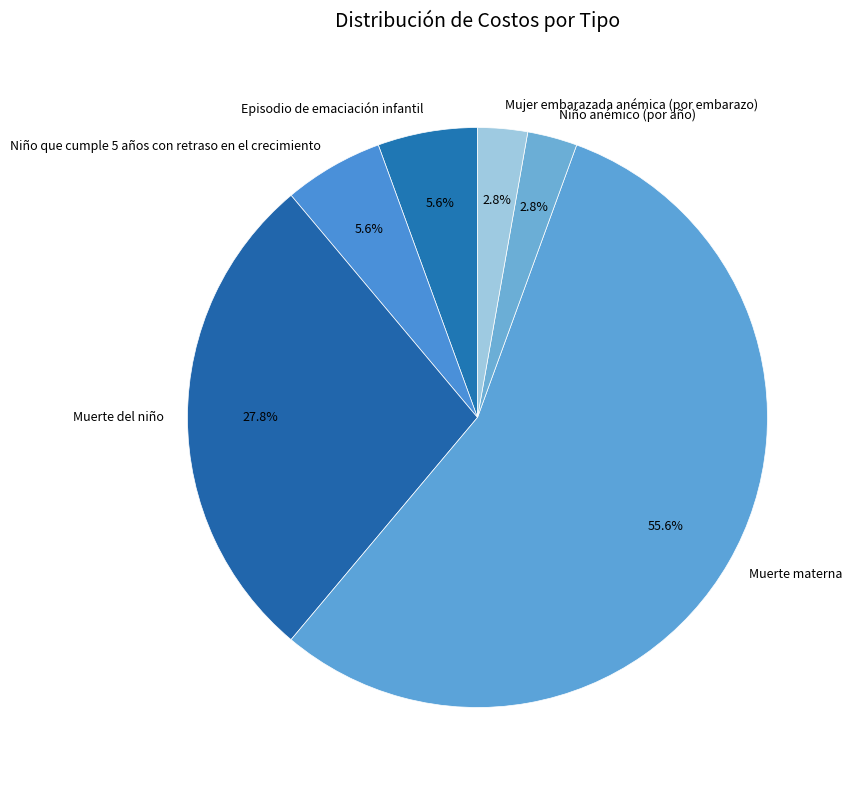

Which slice is the largest?

Muerte materna